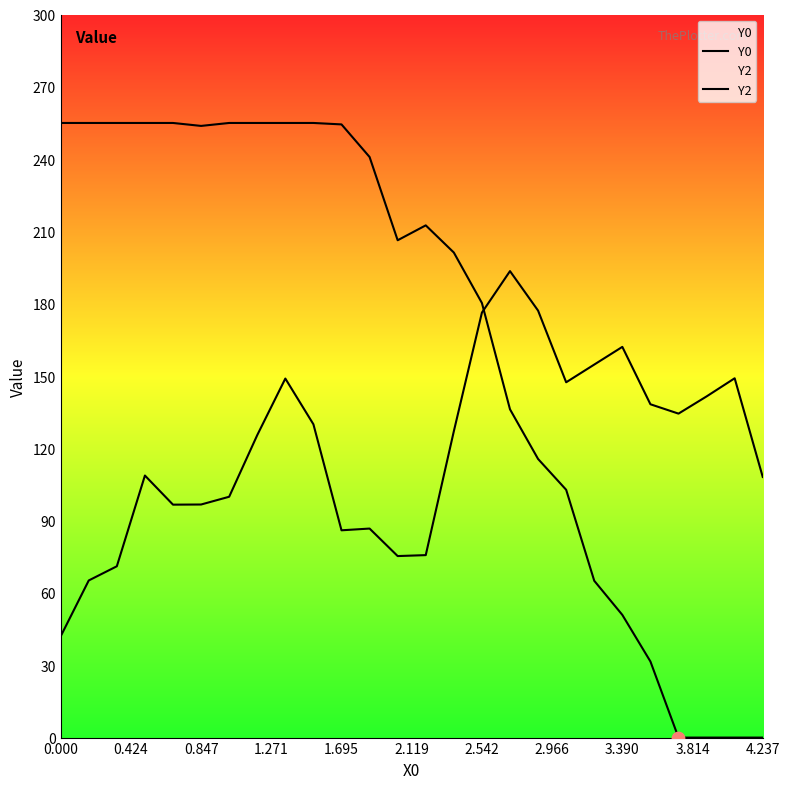

Which series has the largest total across all categories?

Y0